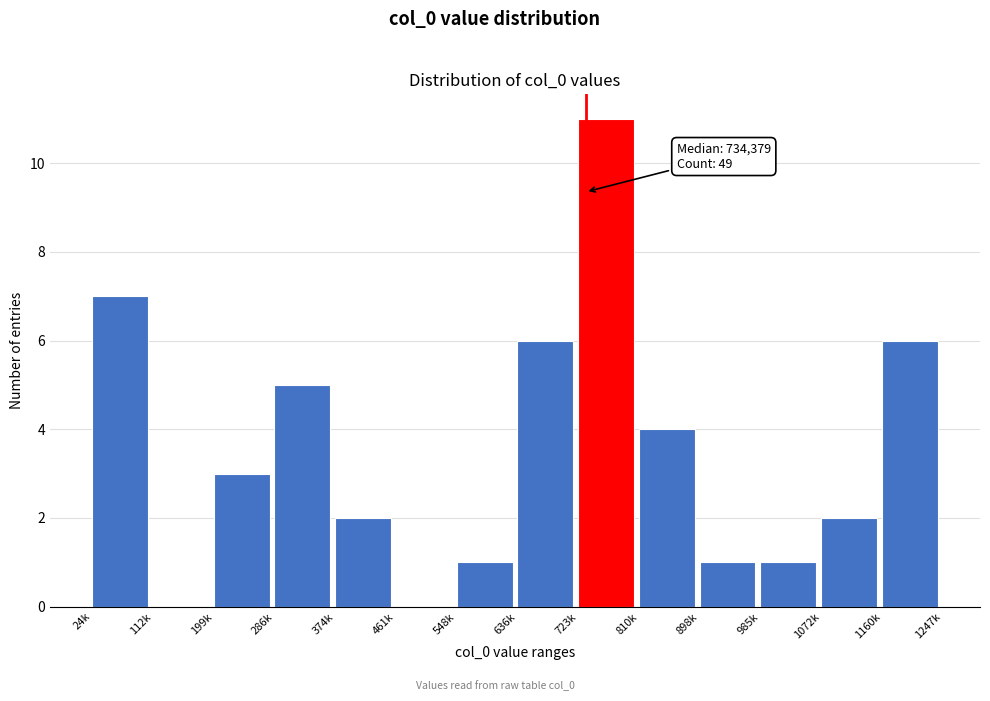

Reading right to left, list all the values displayed in this chart.

1160k=6	1072k=2	985k=1	898k=1	810k=4	723k=11	636k=6	548k=1	461k=0	374k=2	286k=5	199k=3	112k=0	24k=7